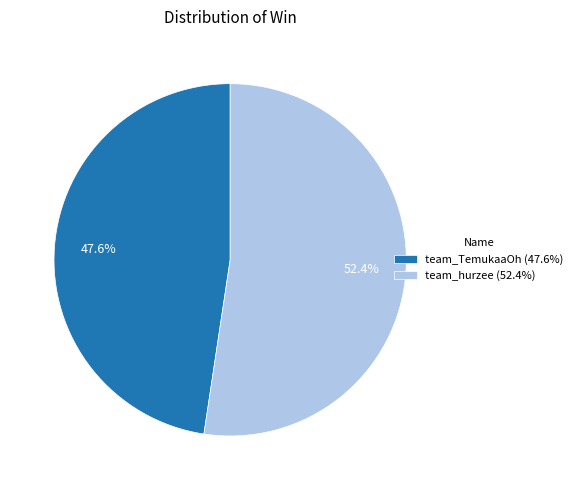

To the nearest percent, what is the combined percentage of team_hurzee and team_TemukaaOh?

100%